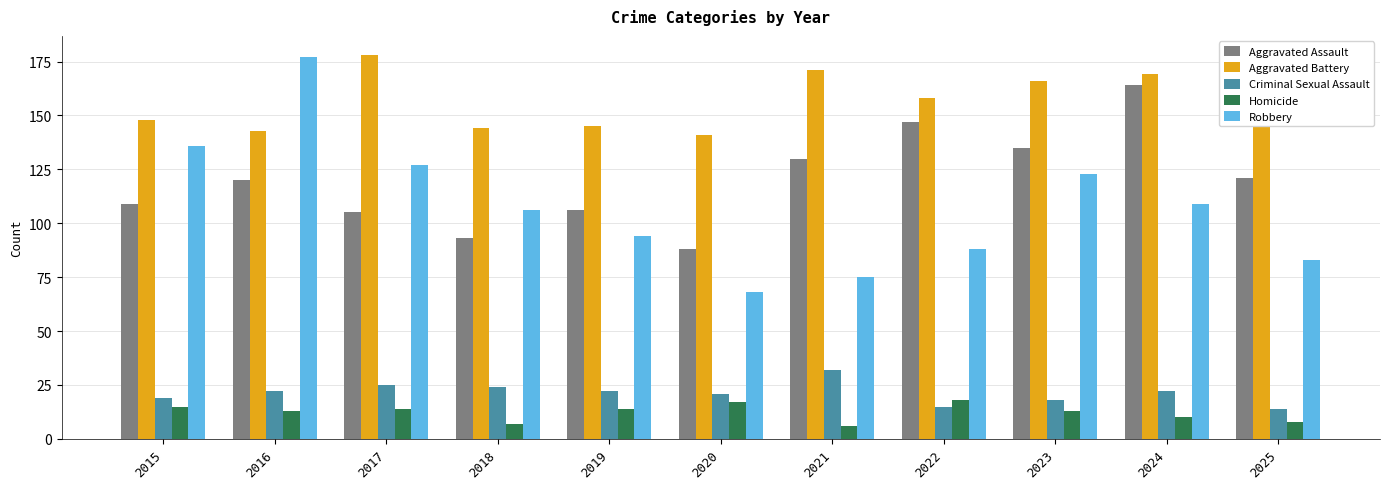

What is the sum of all Robbery values?

1186